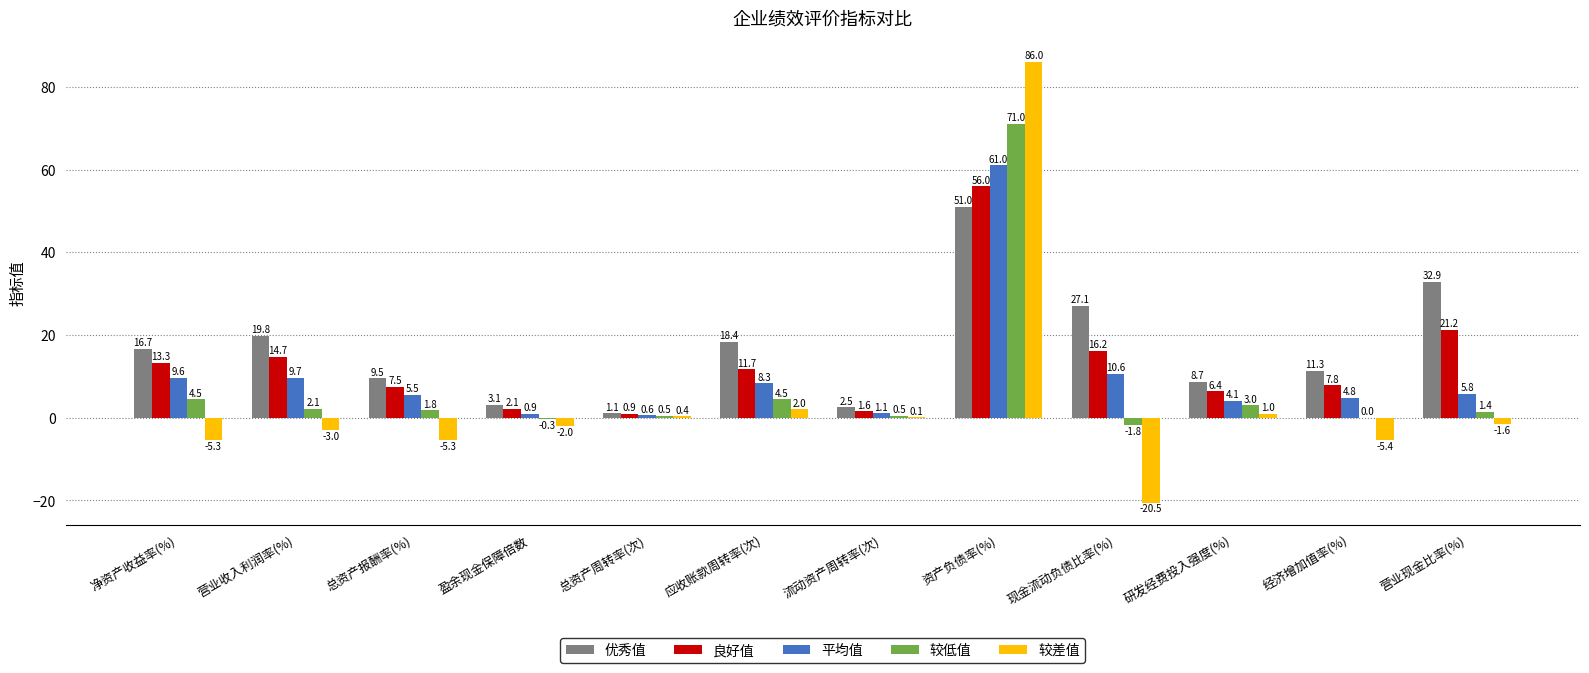

Which series changed the most between 现金流动负债比率(%) and 研发经费投入强度(%)?

较差值